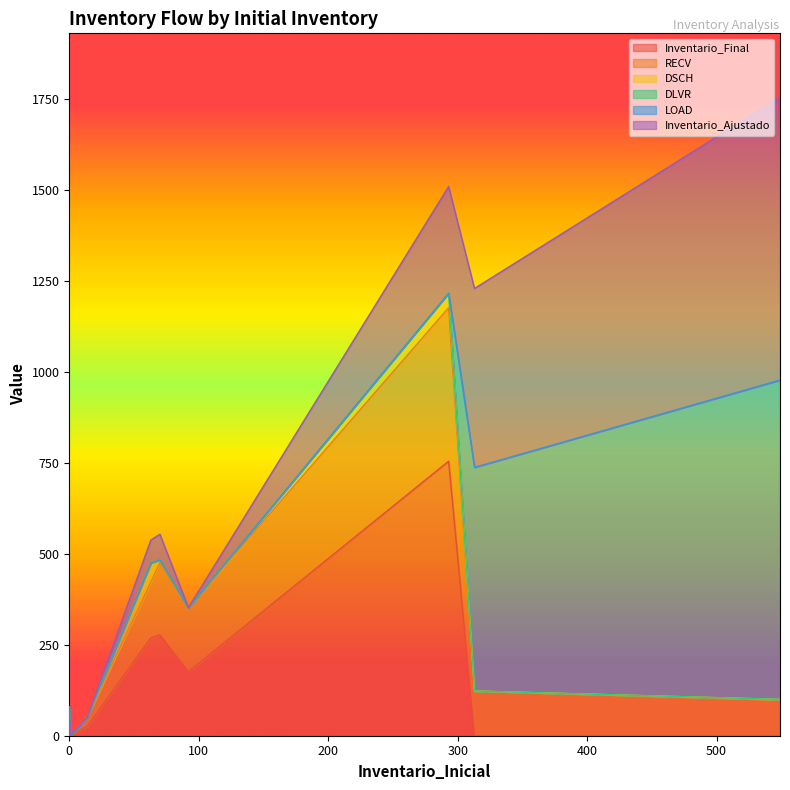

What is the total value across all series at 70?

554